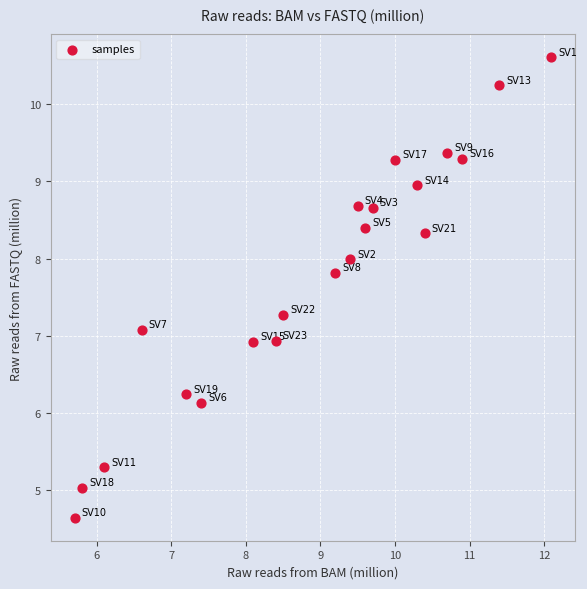

What is the range of Y values (max minus min)?

6.0